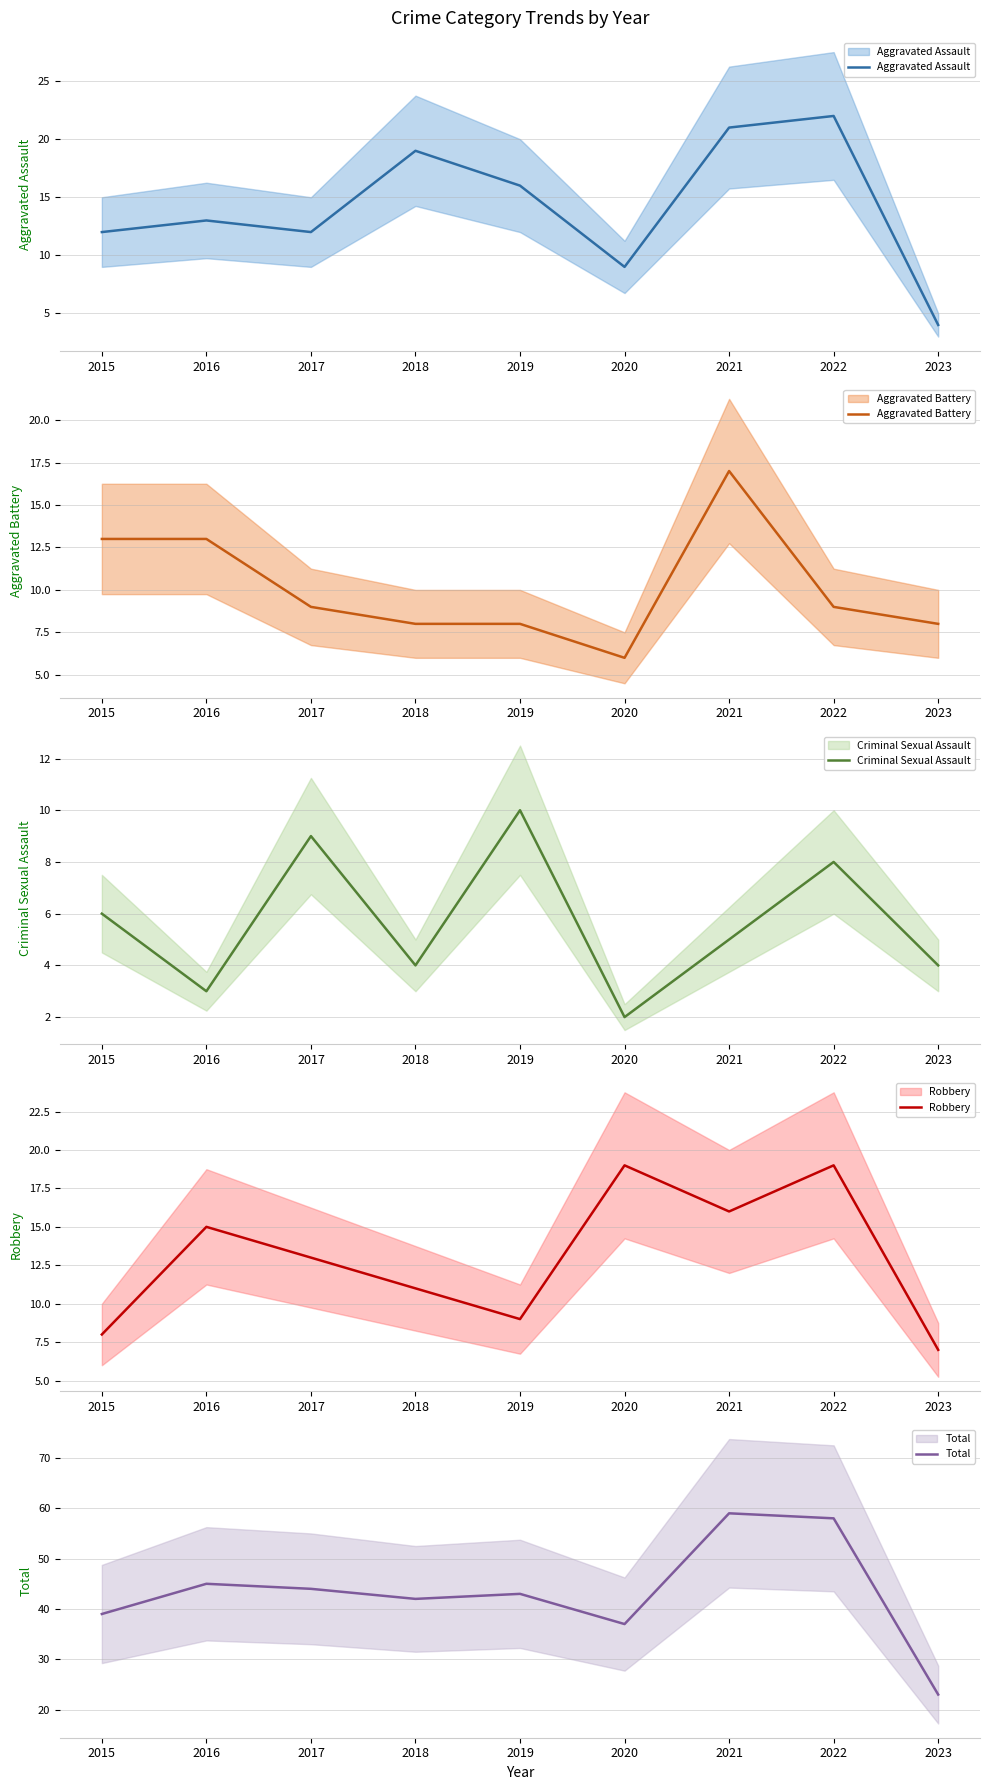

What value does the Aggravated Assault series have at 2018, to the nearest 5?

20